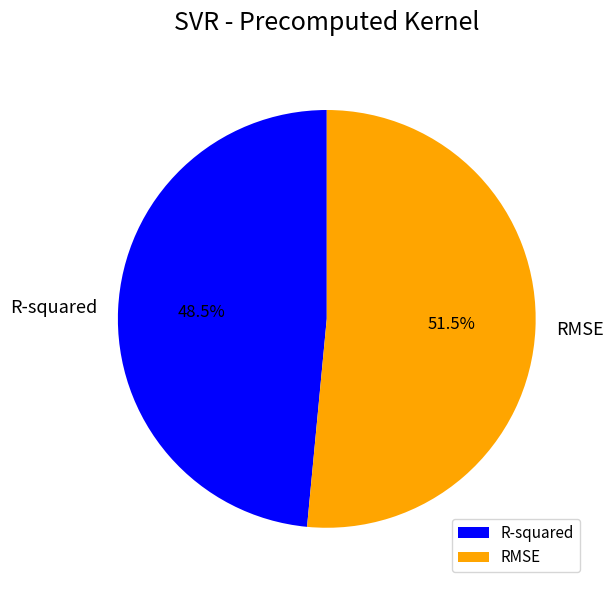

Which slice is the largest?

RMSE